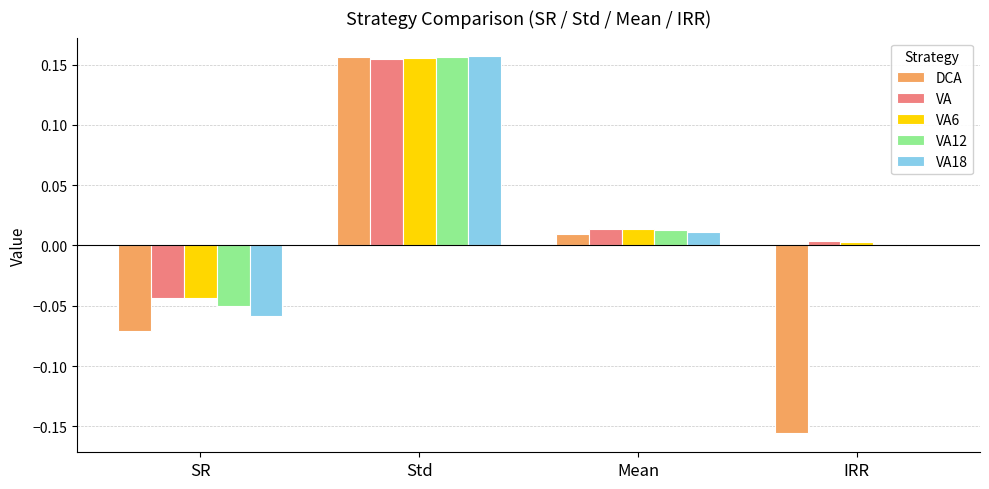

How many groups of bars are there?

4